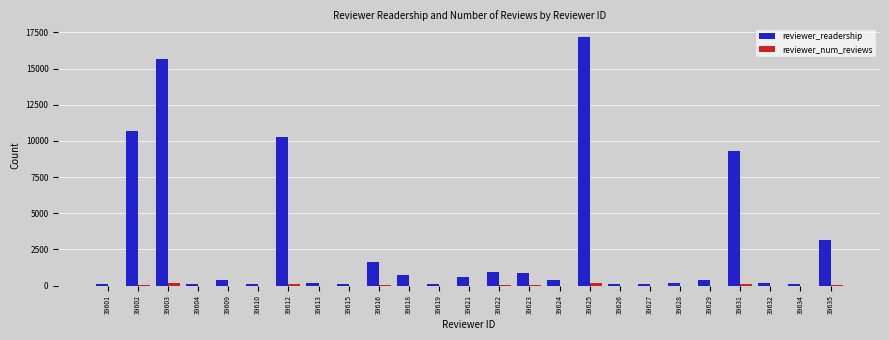

Which series has the widest spread of values?

reviewer_readership